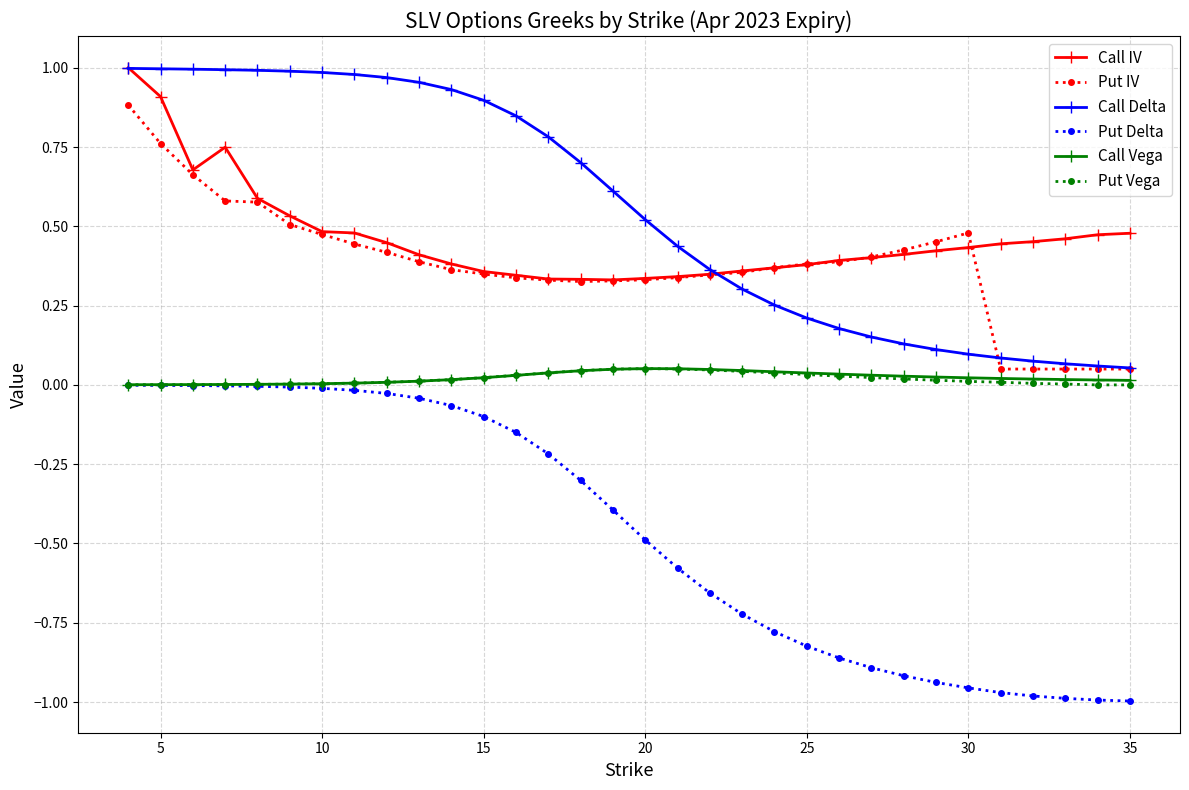

True or false: Put Delta and Call IV cross at least once.

False